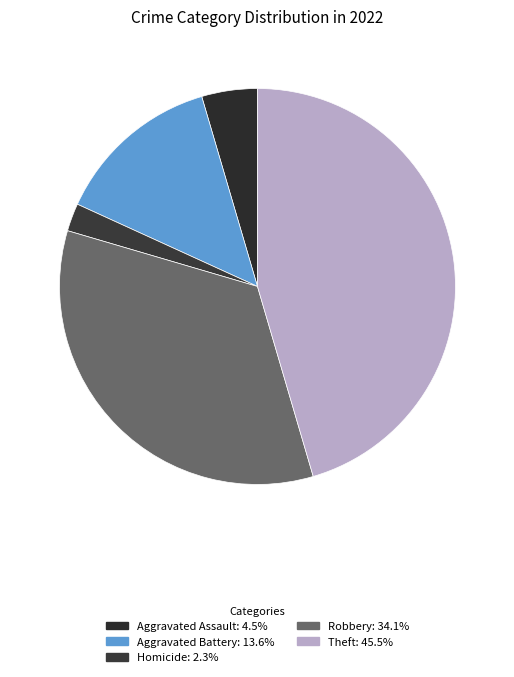

Which category has the biggest portion of the pie?

Theft